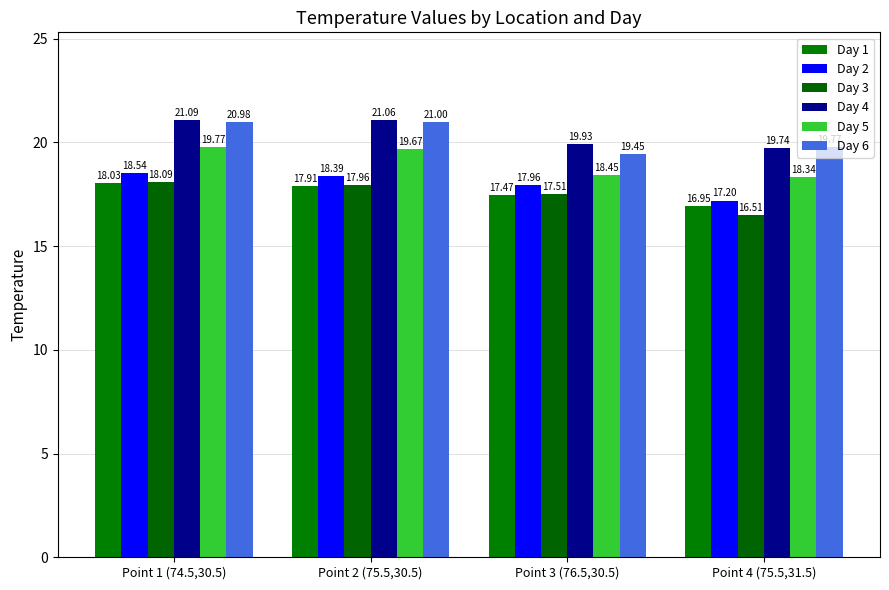

Reading left to right, what are all the values shown in this chart?

Day 1: Point 1 (74.5,30.5)=18.0	Point 2 (75.5,30.5)=17.9	Point 3 (76.5,30.5)=17.5	Point 4 (75.5,31.5)=17.0
Day 2: Point 1 (74.5,30.5)=18.5	Point 2 (75.5,30.5)=18.4	Point 3 (76.5,30.5)=18.0	Point 4 (75.5,31.5)=17.2
Day 3: Point 1 (74.5,30.5)=18.1	Point 2 (75.5,30.5)=18.0	Point 3 (76.5,30.5)=17.5	Point 4 (75.5,31.5)=16.5
Day 4: Point 1 (74.5,30.5)=21.1	Point 2 (75.5,30.5)=21.1	Point 3 (76.5,30.5)=19.9	Point 4 (75.5,31.5)=19.7
Day 5: Point 1 (74.5,30.5)=19.8	Point 2 (75.5,30.5)=19.7	Point 3 (76.5,30.5)=18.5	Point 4 (75.5,31.5)=18.3
Day 6: Point 1 (74.5,30.5)=21.0	Point 2 (75.5,30.5)=21.0	Point 3 (76.5,30.5)=19.5	Point 4 (75.5,31.5)=19.8